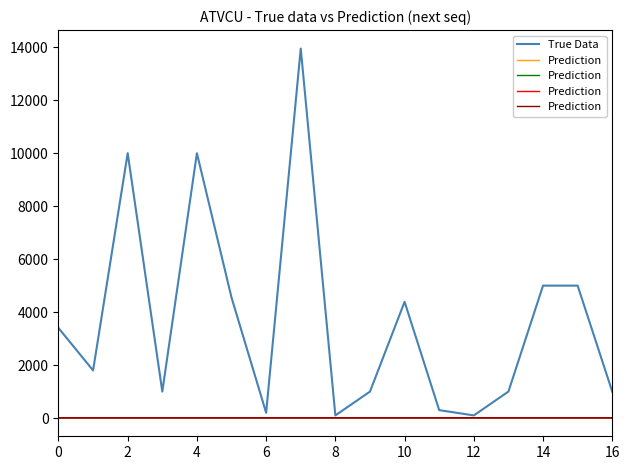

How many lines are shown in the chart?

2